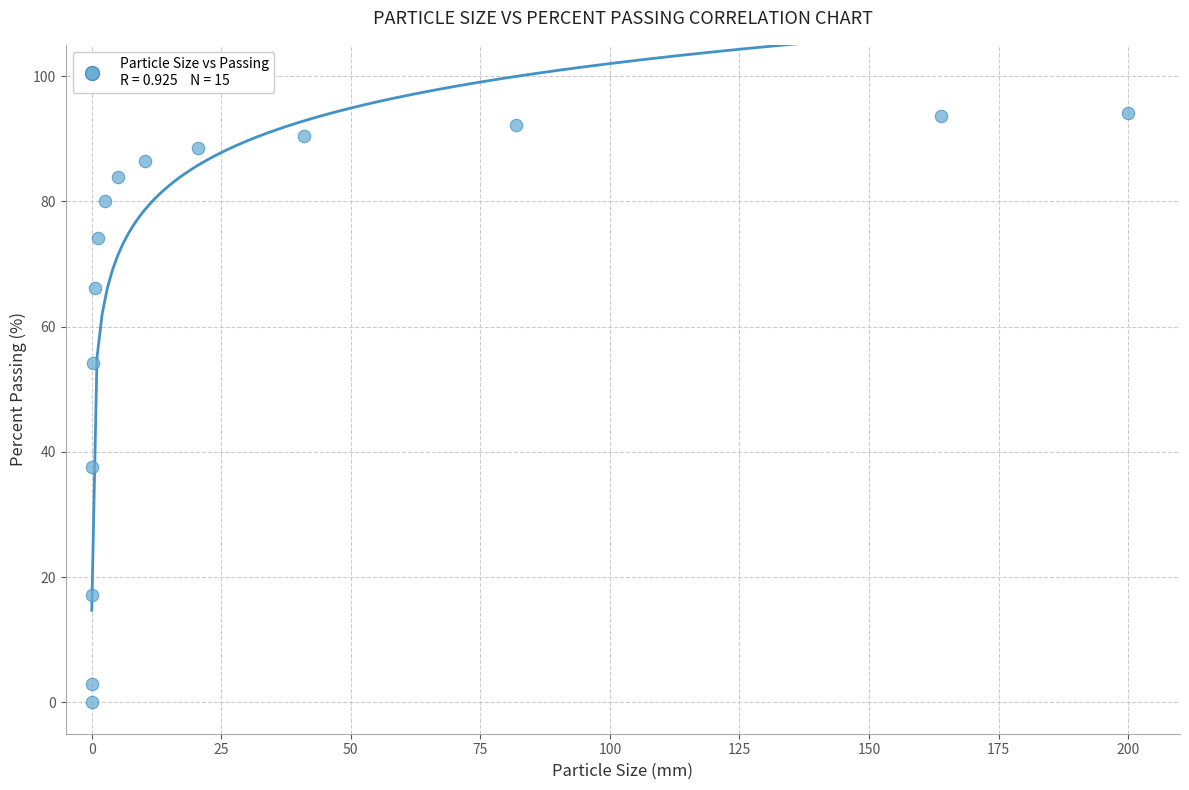

What is the range of X values (max minus min)?

200.0